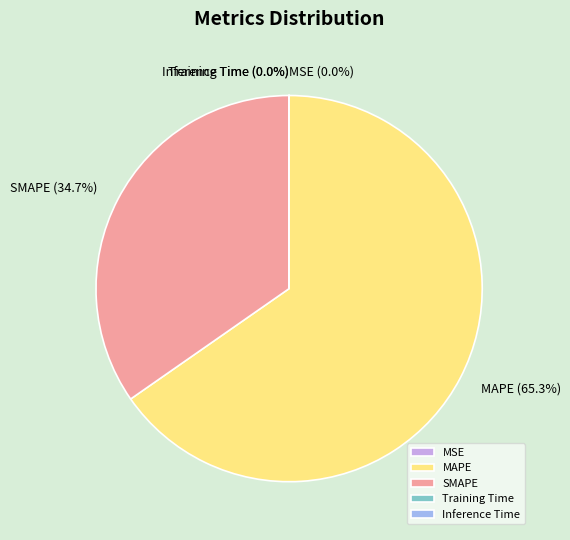

What percentage do SMAPE and MAPE together represent?

100.0%